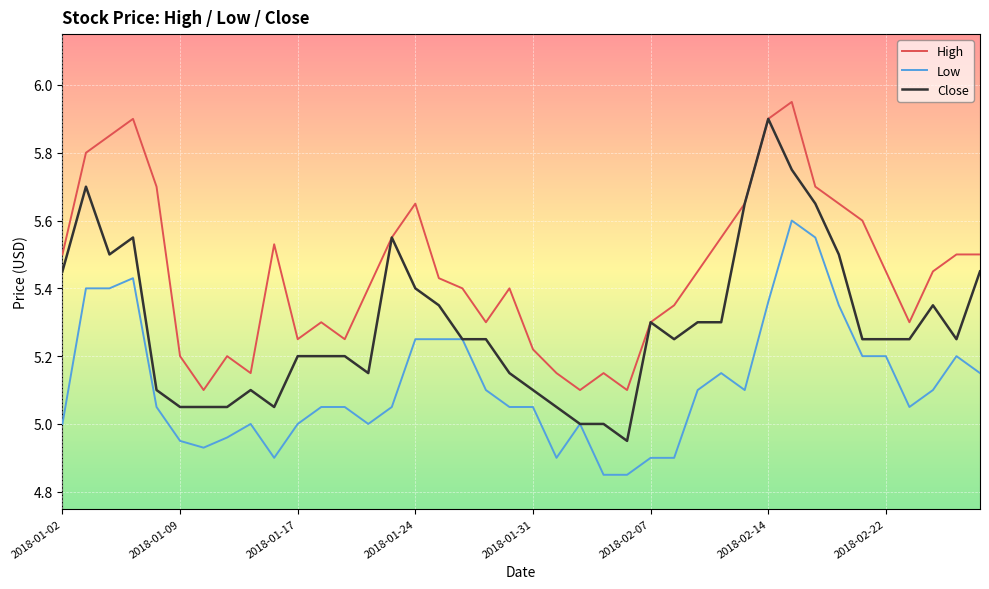

List the series in order of their overall mean, highest first.

High, Close, Low